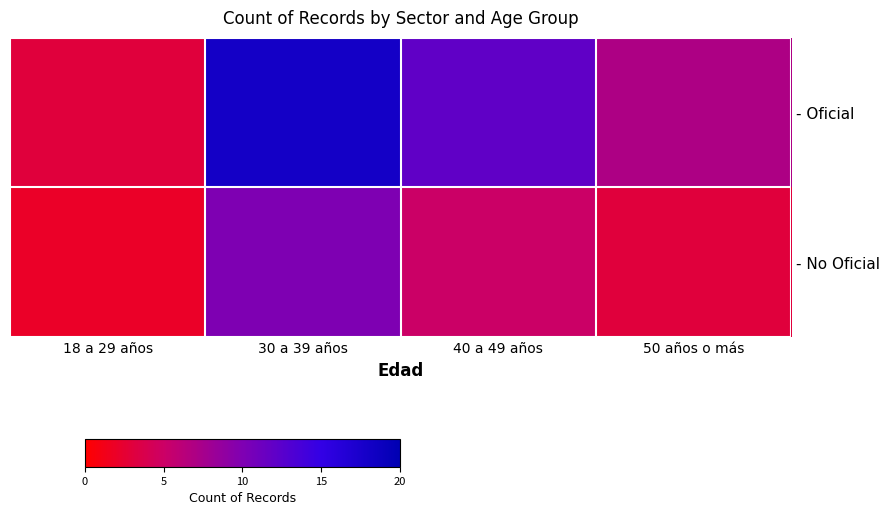

At how many categories does at least one series exceed 8?

2